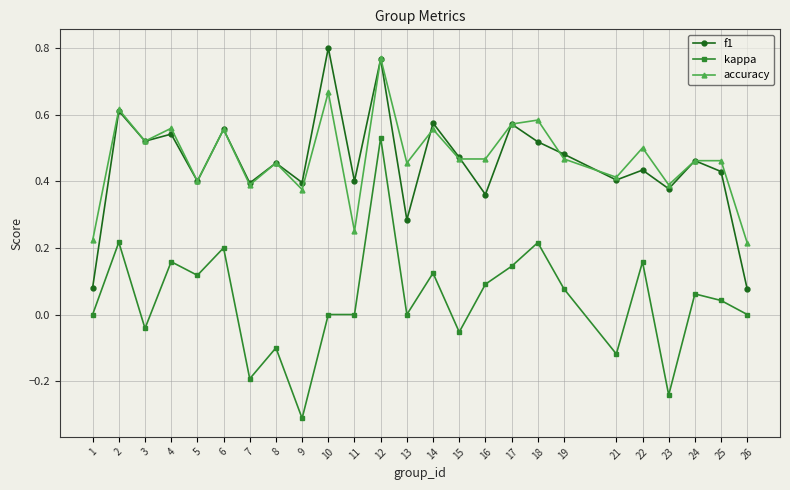

Which series has the largest total across all categories?

accuracy